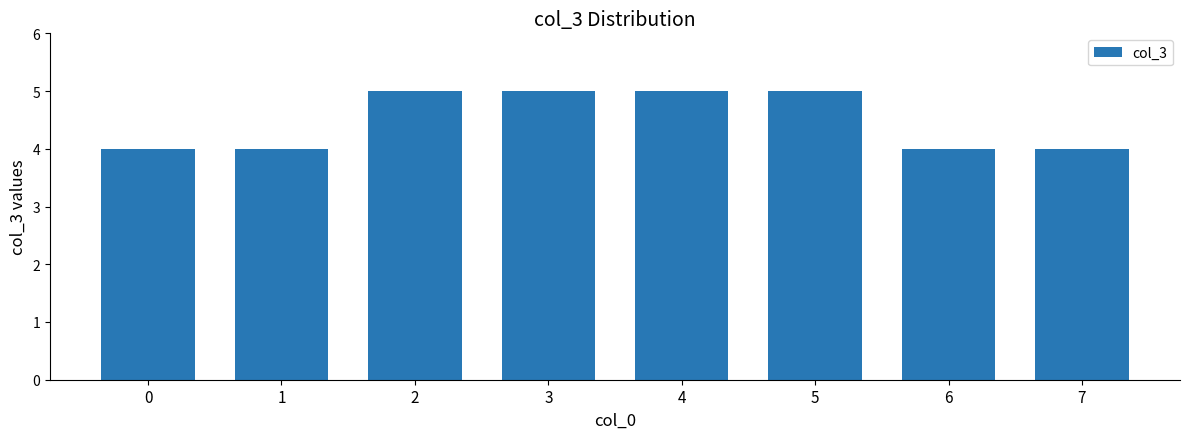

How many series are shown in this chart?

1